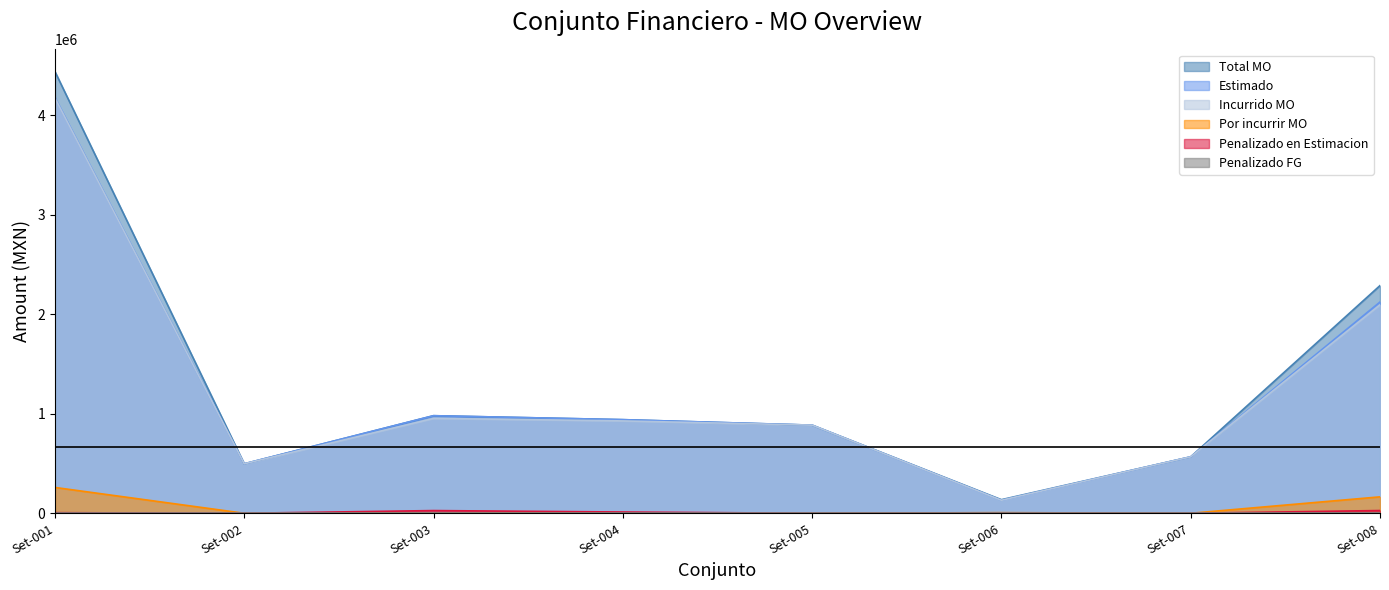

What is the difference between the second highest and second lowest values in the Por incurrir MO series?

165066.5